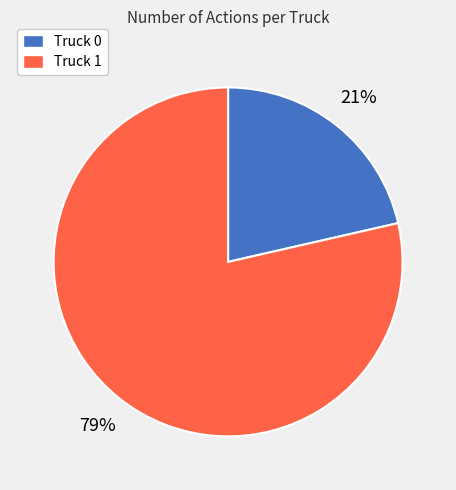

Between Truck 0 and Truck 1, which is larger?

Truck 1